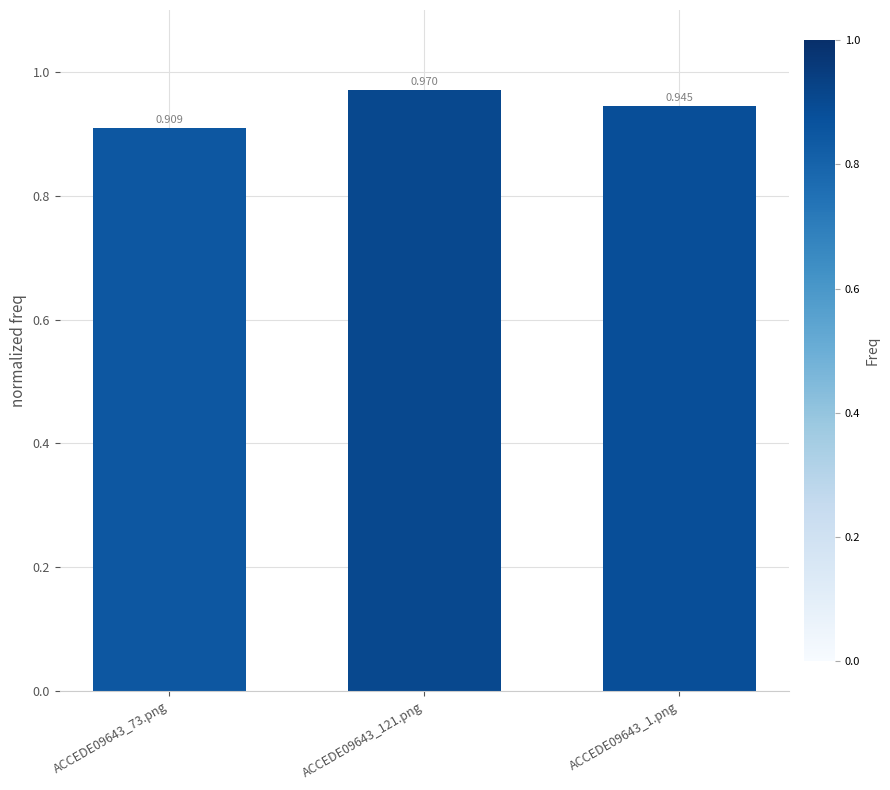

How many series are shown in this chart?

1